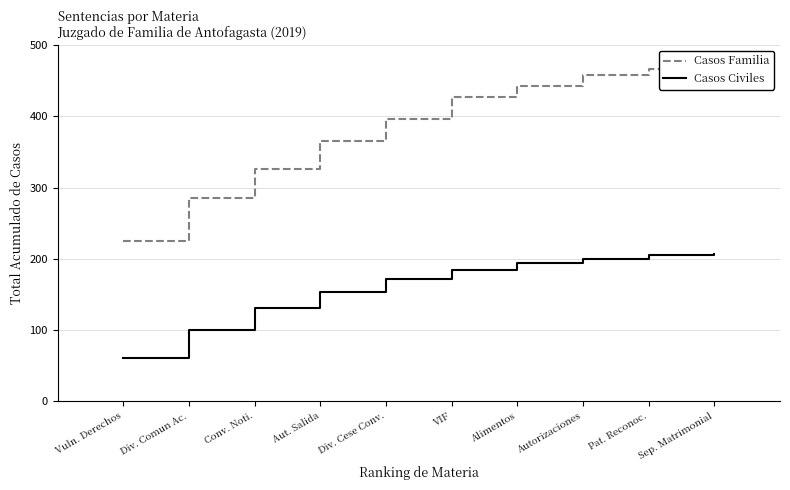

Reading left to right, what are all the values shown in this chart?

Casos Familia: 225	285	326	365	397	427	443	459	467	468
Casos Civiles: 60	100	131	154	171	184	194	200	206	207